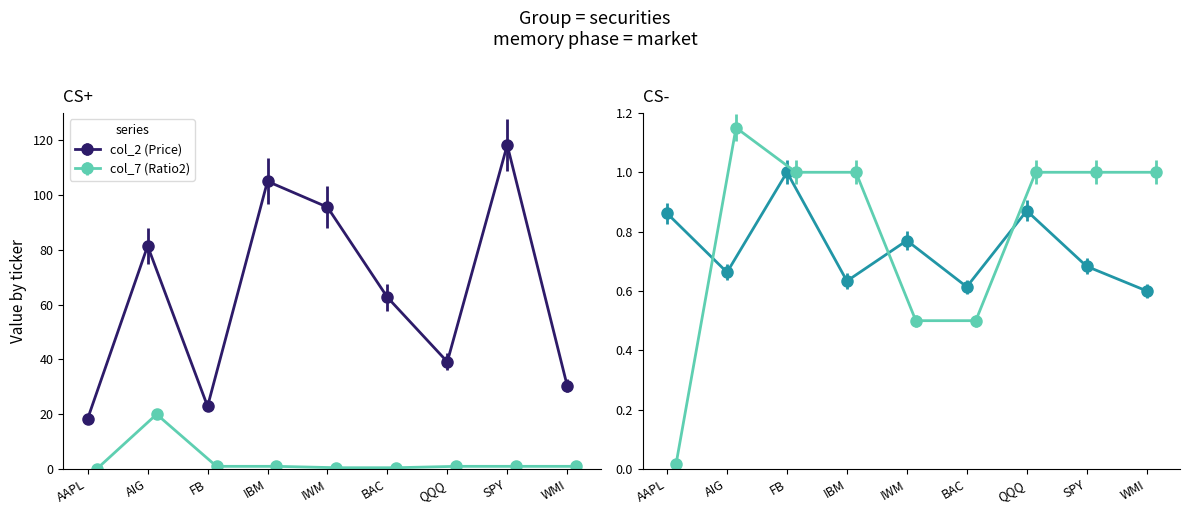

Rank the categories by col_2 (Price) value from lowest to highest.

AAPL, FB, WMI, QQQ, BAC, AIG, IWM, IBM, SPY